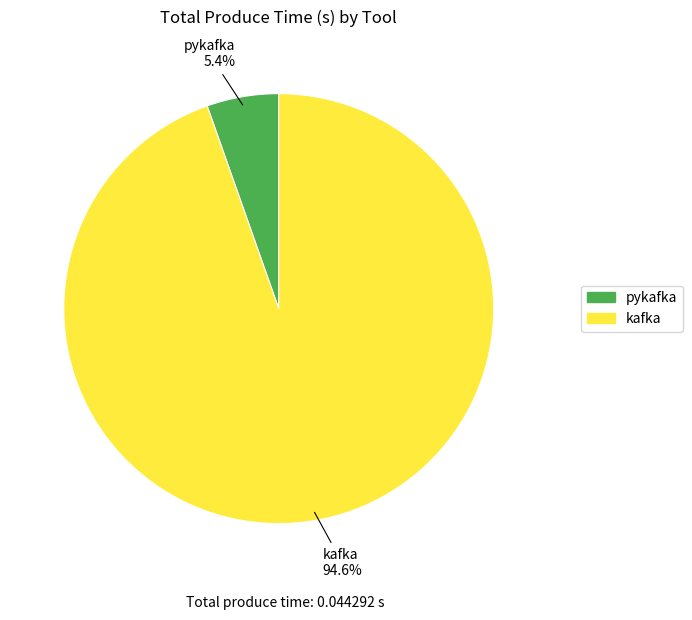

Is it true that pykafka is 5% of the pie?

True